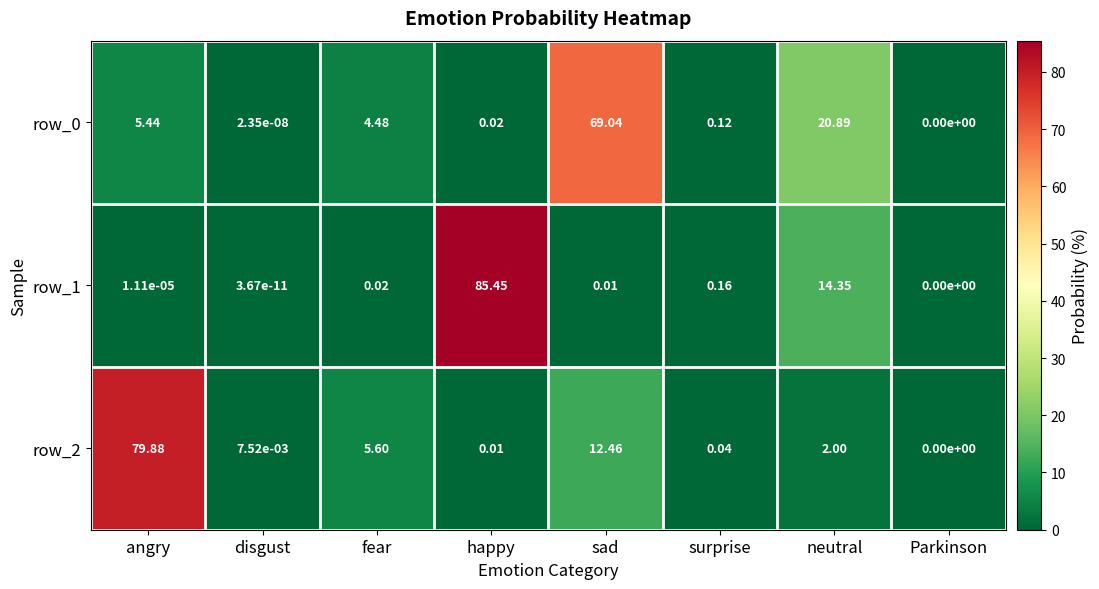

Which series has the widest spread of values?

row_1